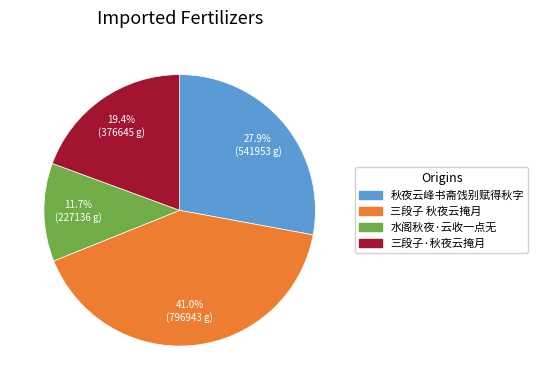

To the nearest percent, what percentage of the pie is 水阁秋夜·云收一点无?

12%